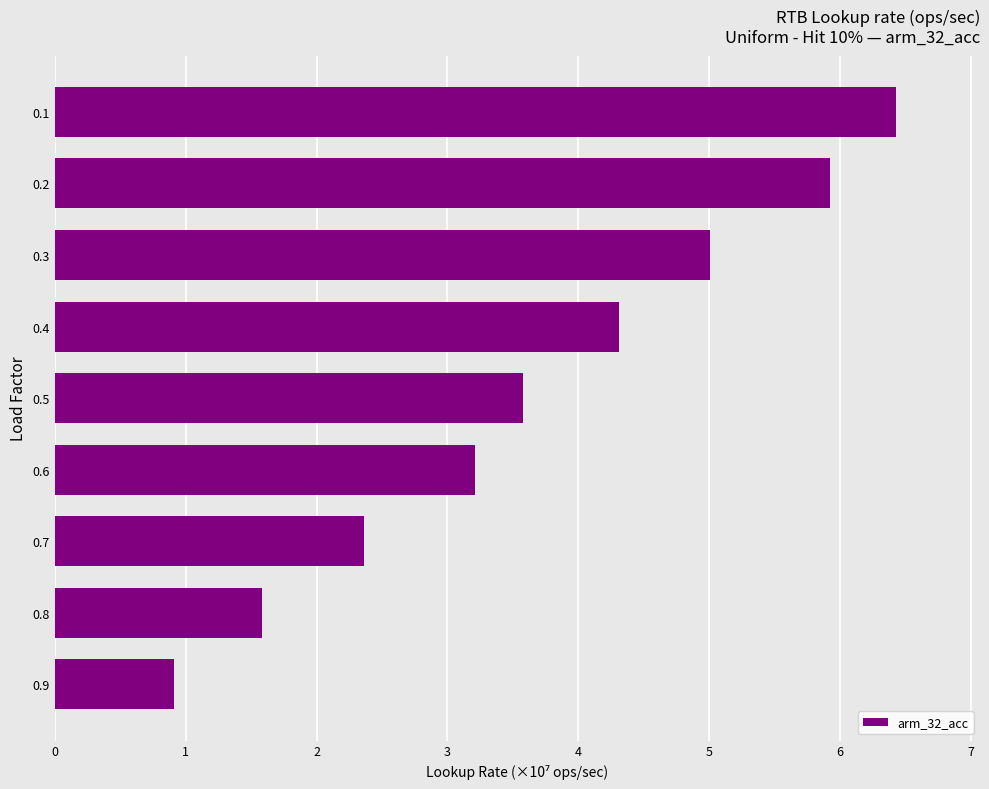

Between 0.9 and 0.3, which is larger?

0.3